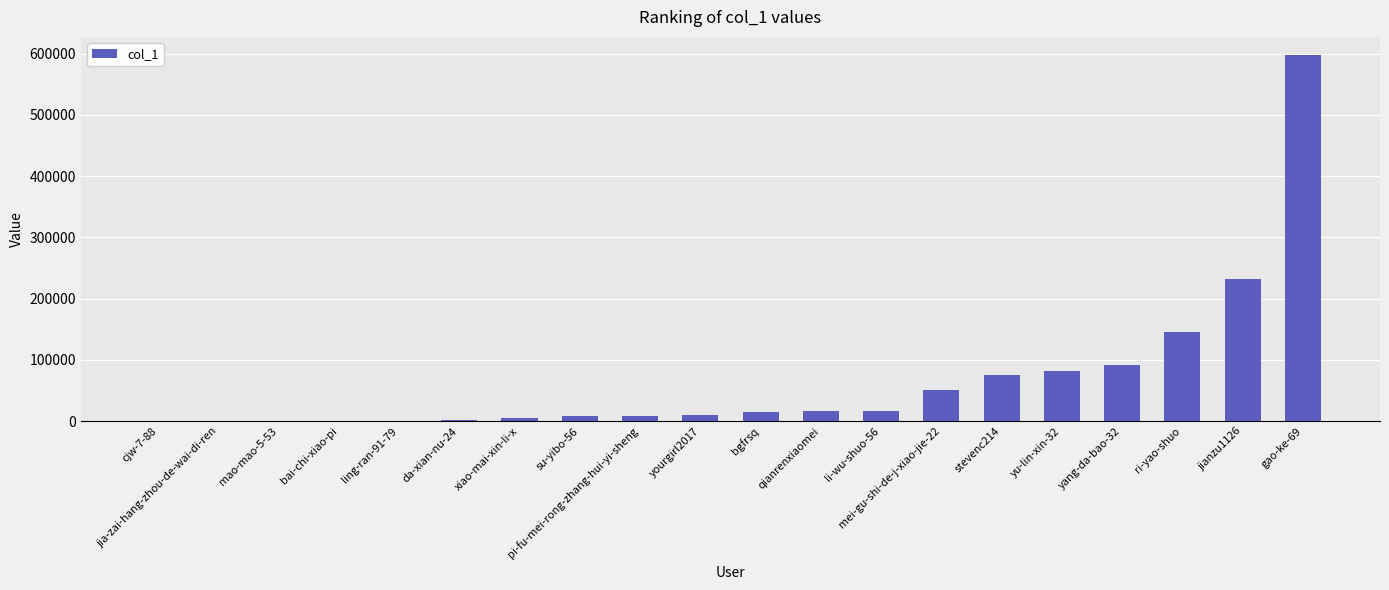

Approximately how many times larger is the value at ri-yao-shuo compared to yu-lin-xin-32?

1.8